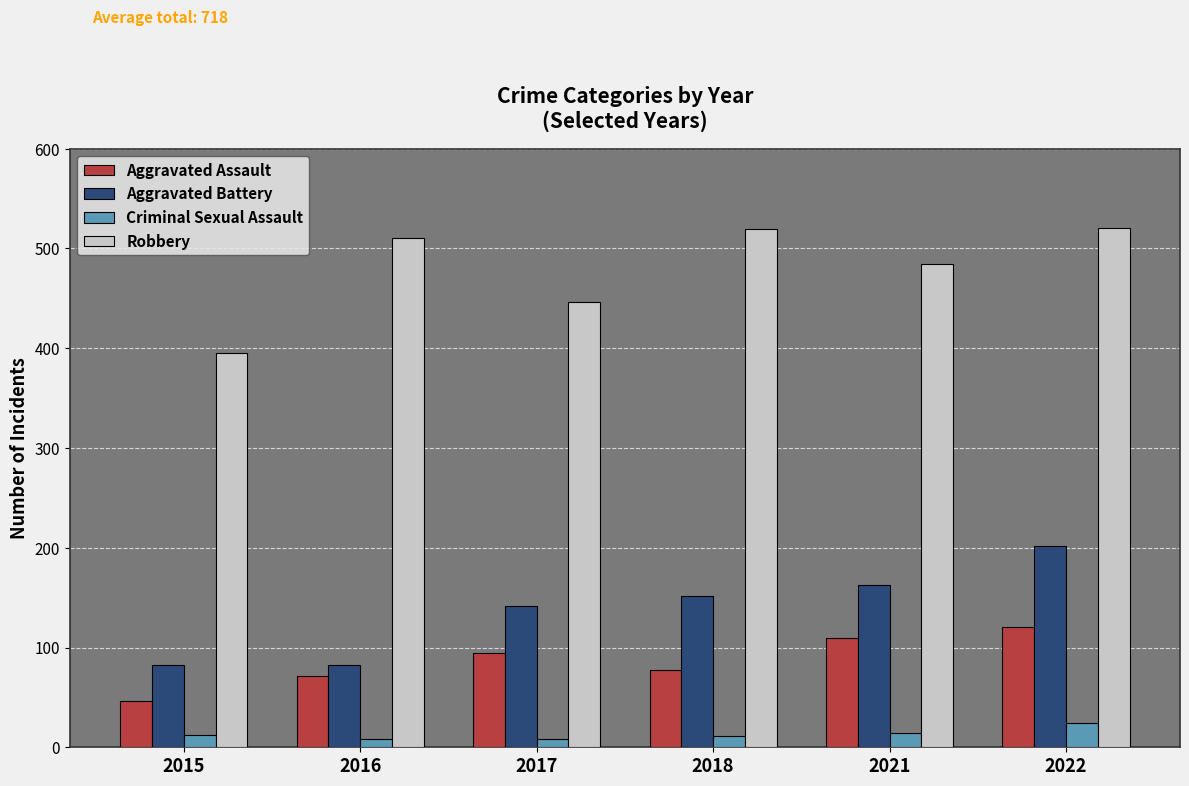

What is the total value across all series at 2015?

535